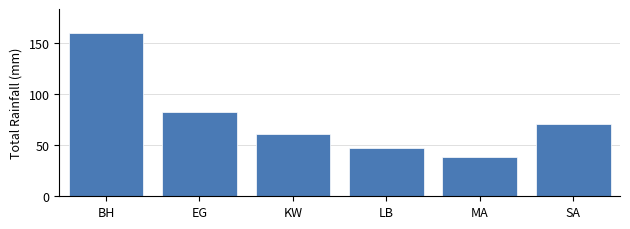

Reading left to right, what are all the values shown in this chart?

159	82	61	47	38	71